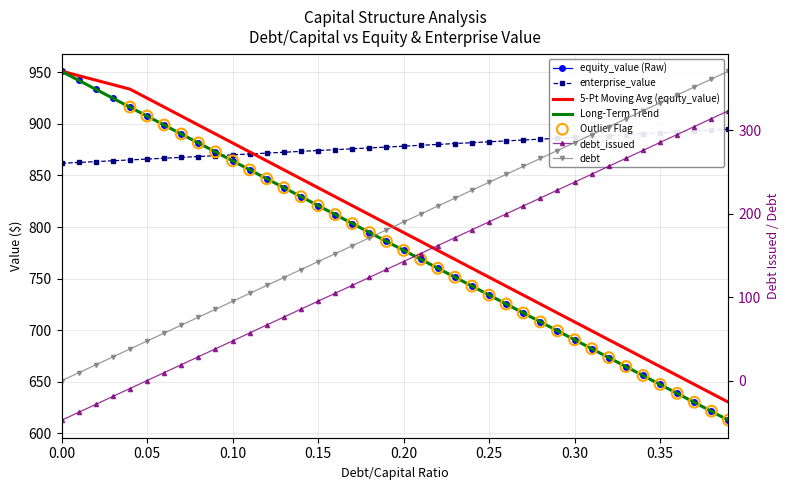

At how many categories does at least one series exceed 685?

40